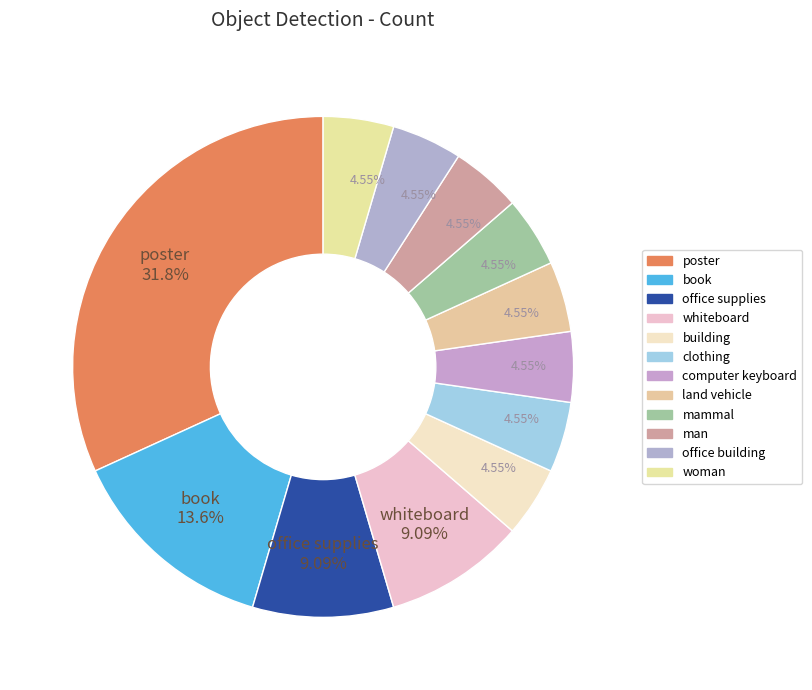

Rank the categories by value from highest to lowest.

poster, book, office supplies, whiteboard, building, clothing, computer keyboard, land vehicle, mammal, man, office building, woman